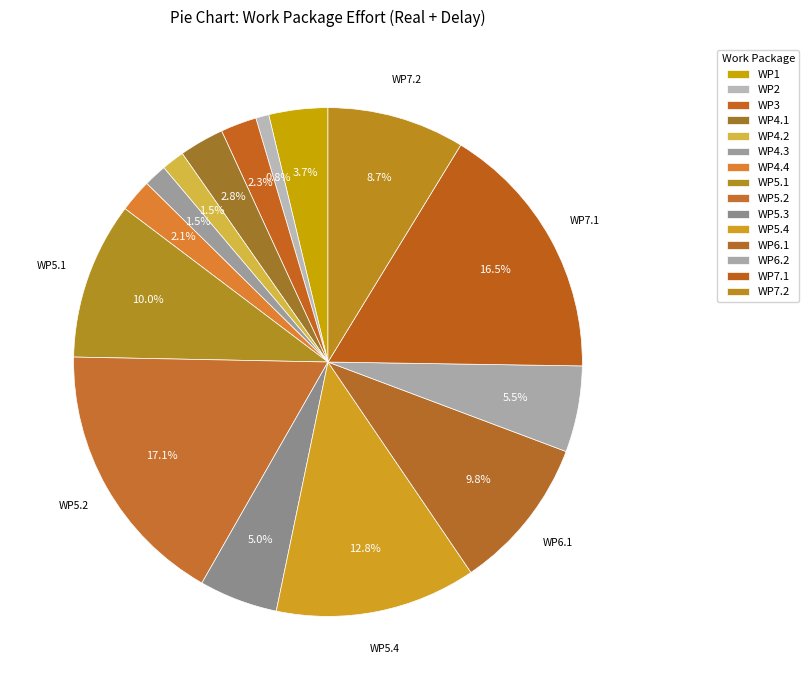

How many slices are in this pie chart?

15